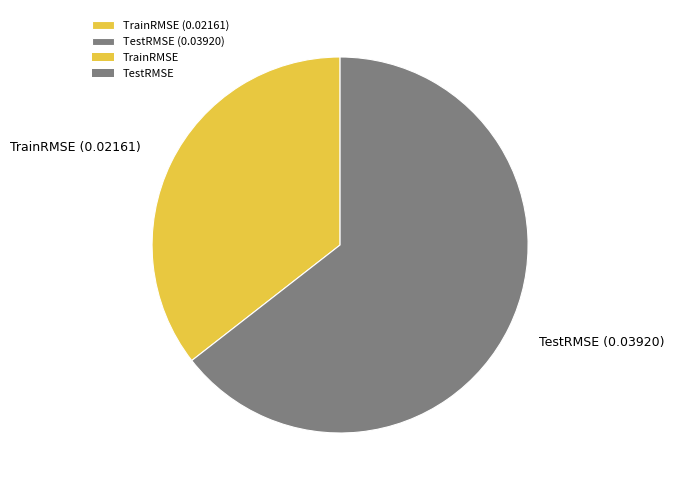

Which has a higher value, TestRMSE or TrainRMSE?

TestRMSE